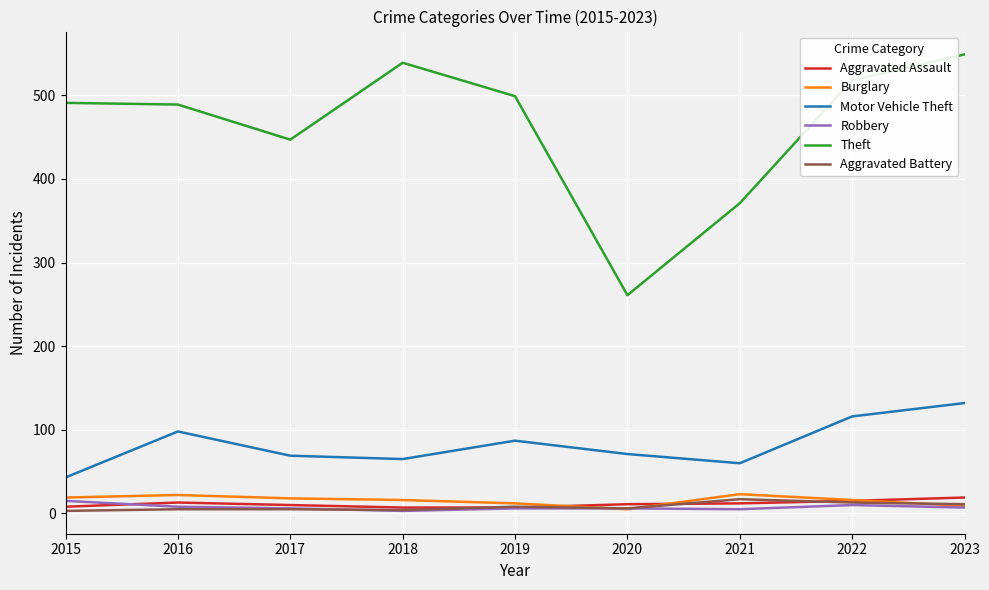

True or false: Theft and Burglary cross at least once.

False